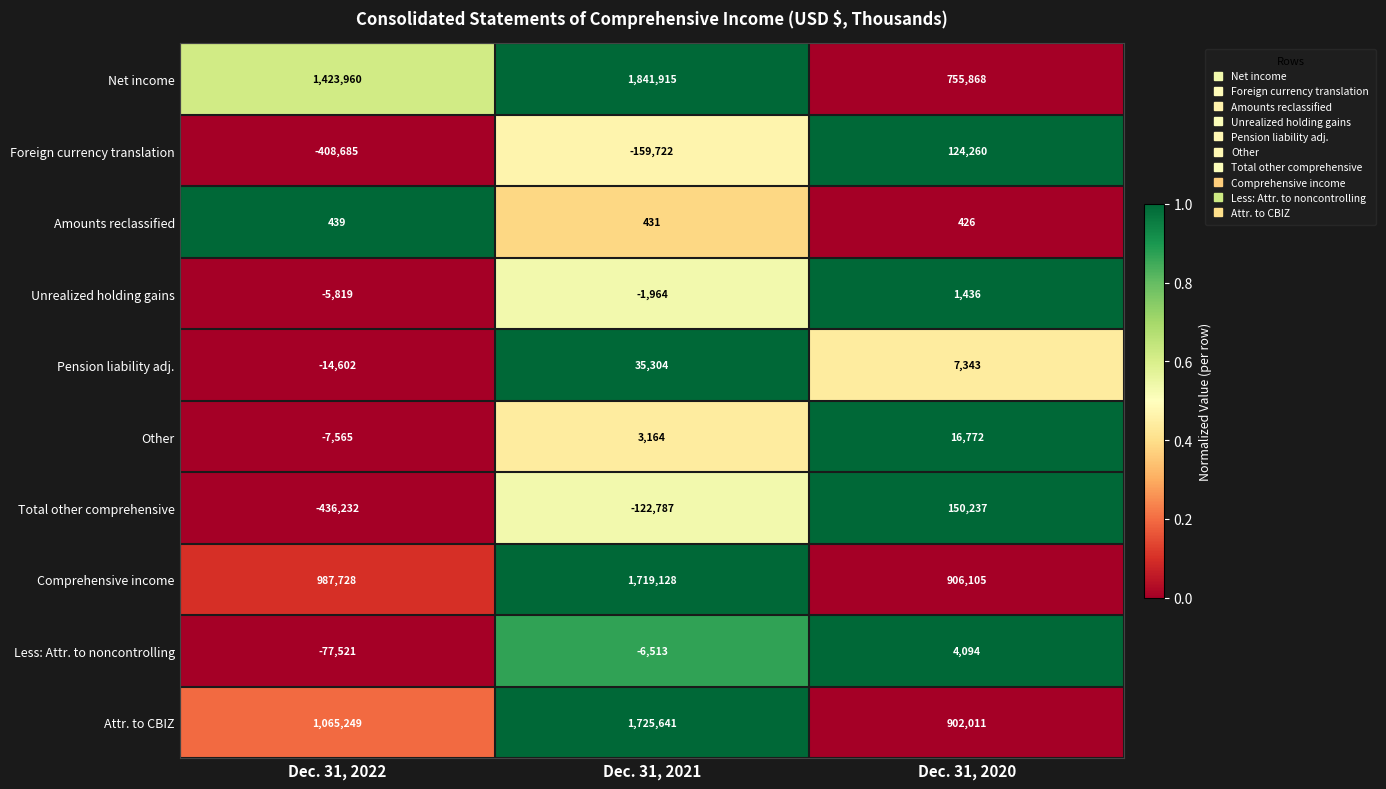

Which series has the largest total across all categories?

Net income